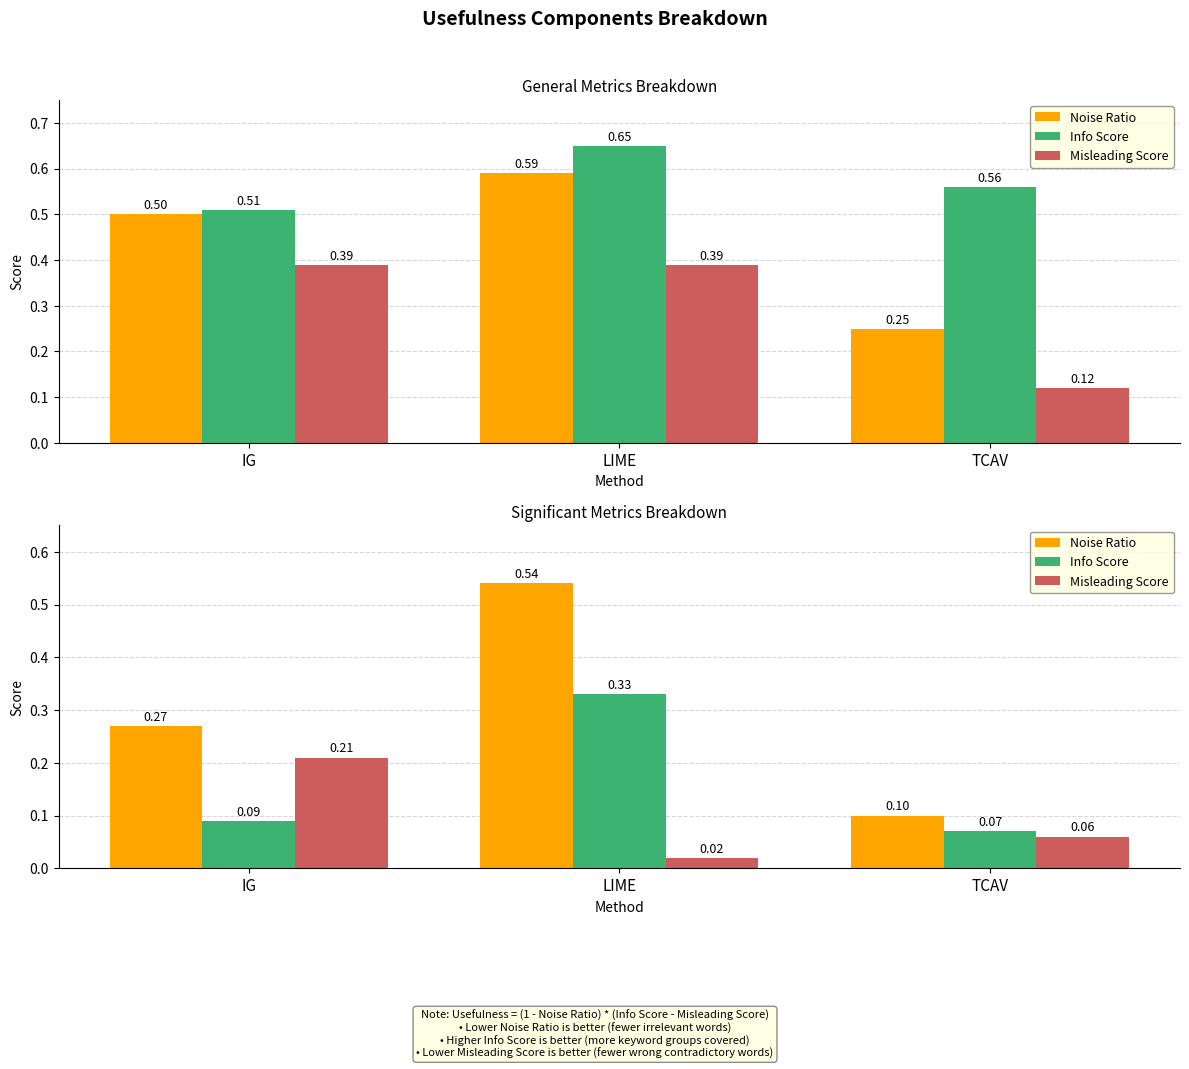

The value of Noise Ratio at TCAV is 0.1. True or false?

True